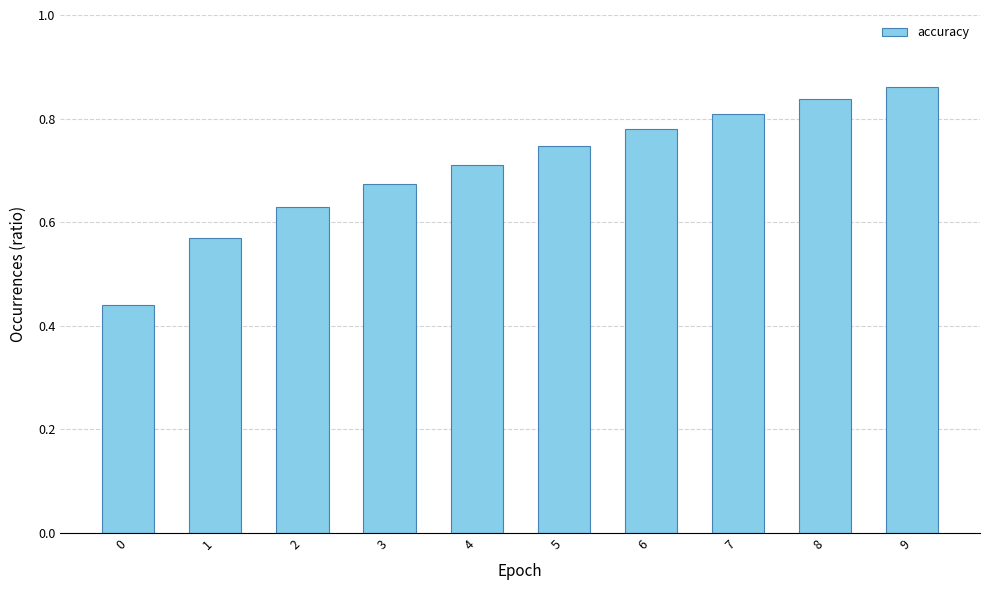

How many values are between 0 and 1?

10